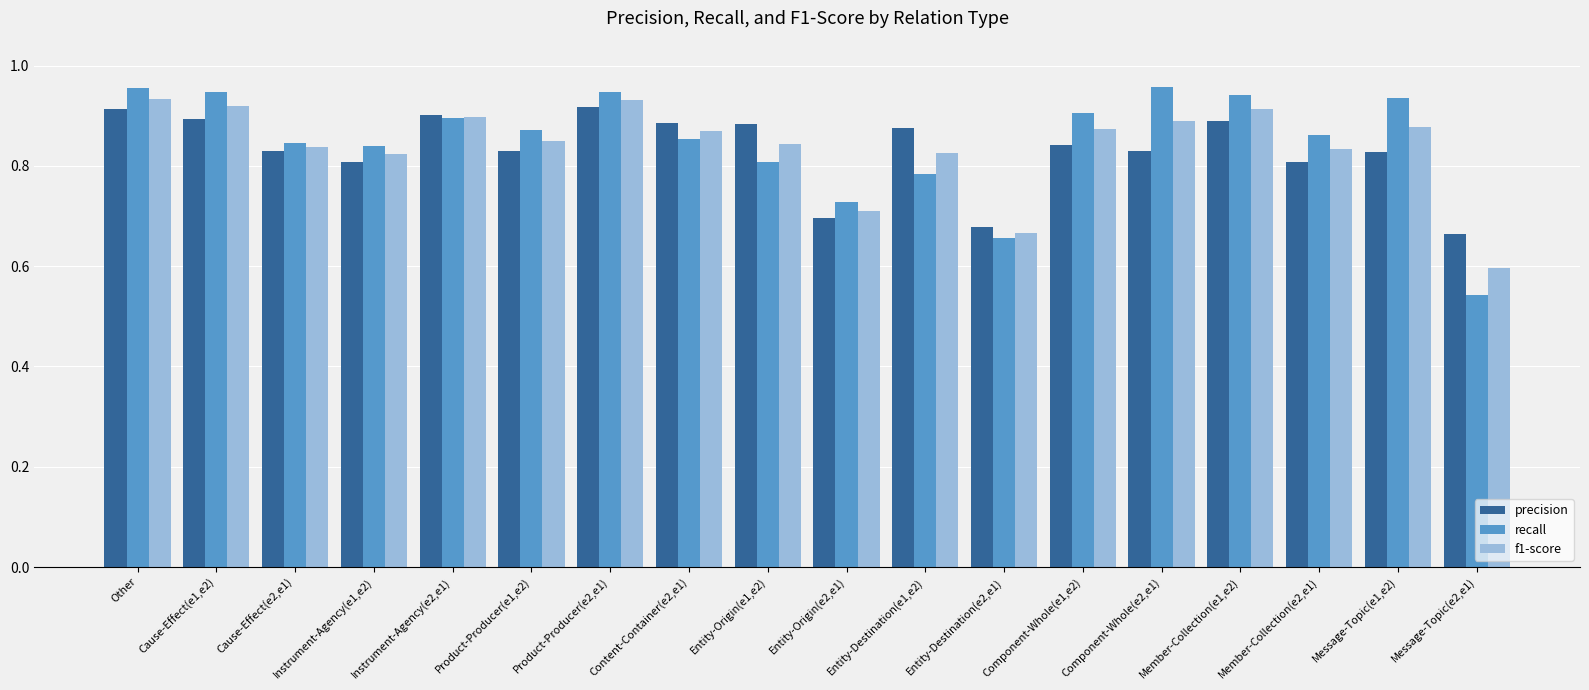

Rank the series at Entity-Destination(e1,e2) from highest to lowest value.

precision, f1-score, recall